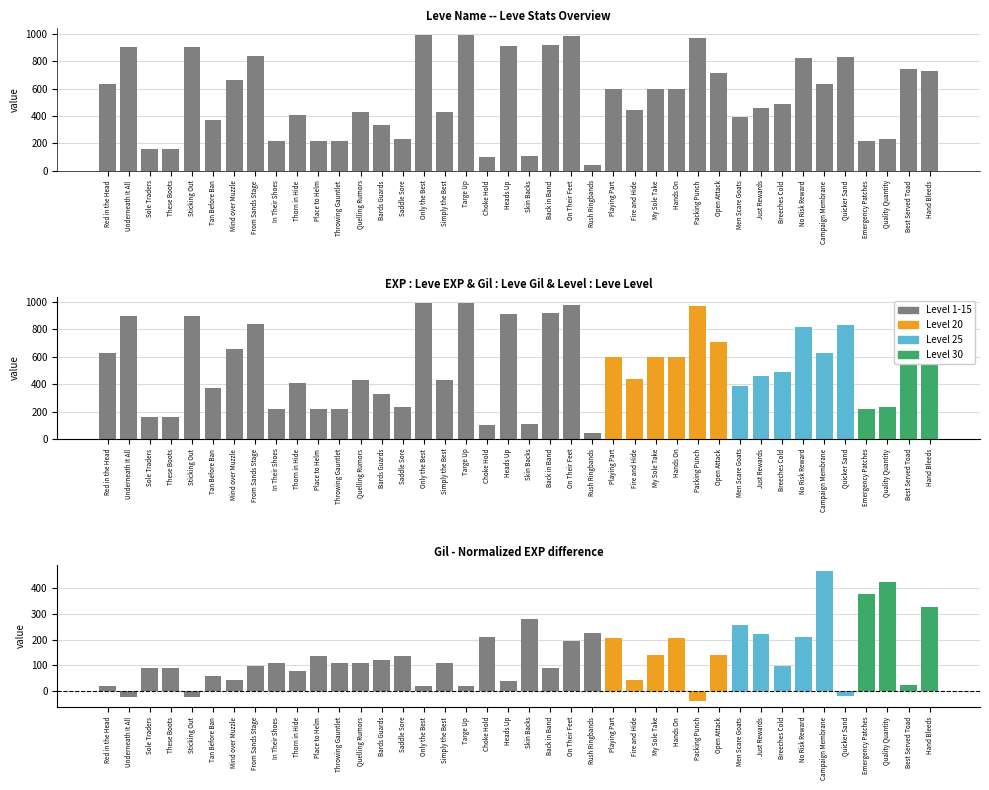

Which has a higher value, Simply the Best or Red in the Head?

Red in the Head